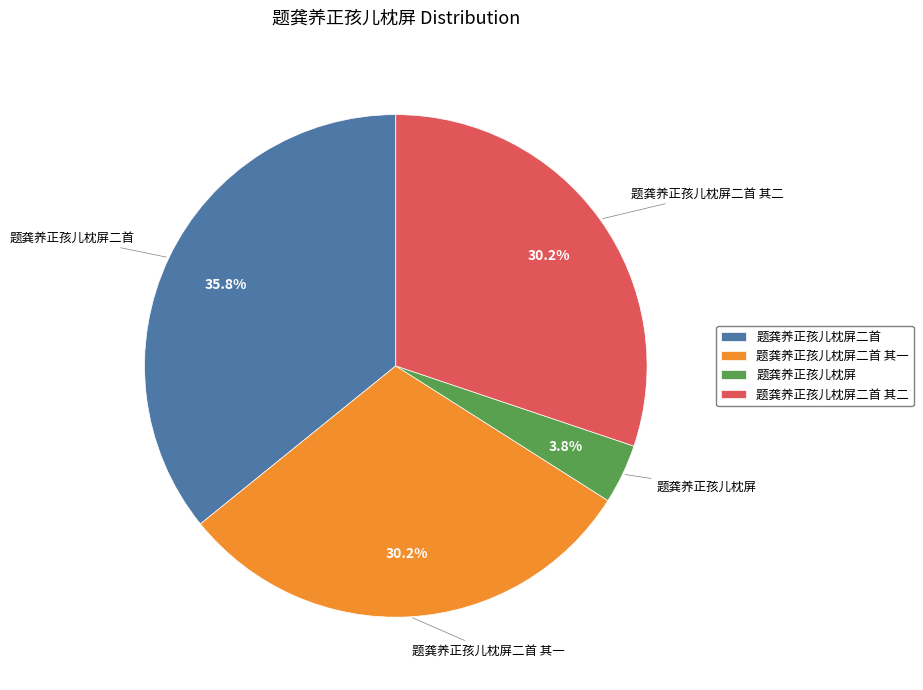

To the nearest percent, what is the average slice percentage?

25%